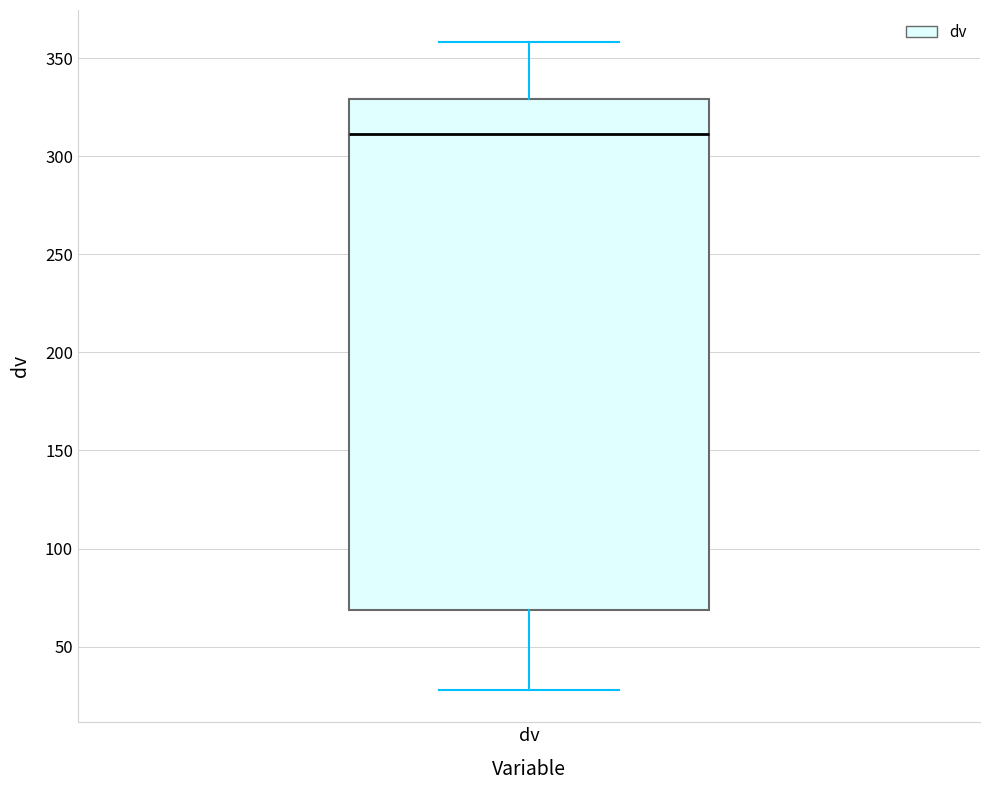

Where does the upper whisker of the box for dv end on the y-axis? The values are not printed on the chart, so give them approximately, as read against the axis.

360